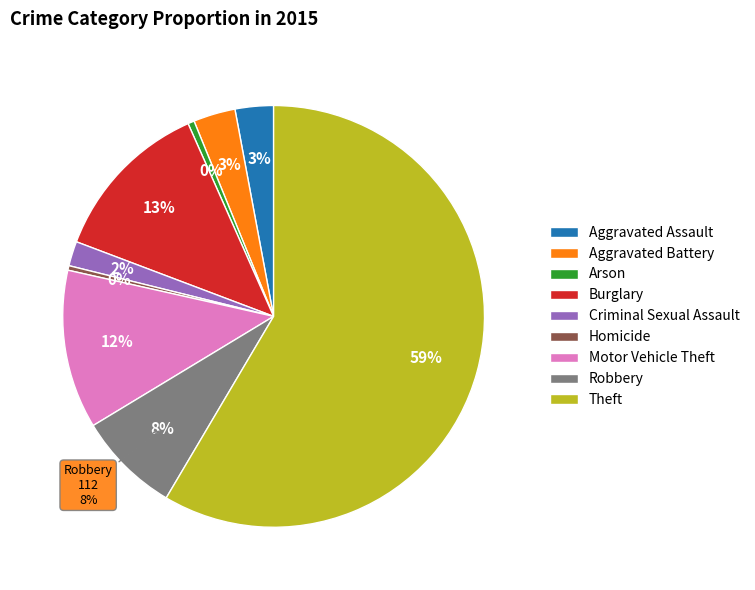

True or false: Aggravated Assault accounts for 3% of the total.

True